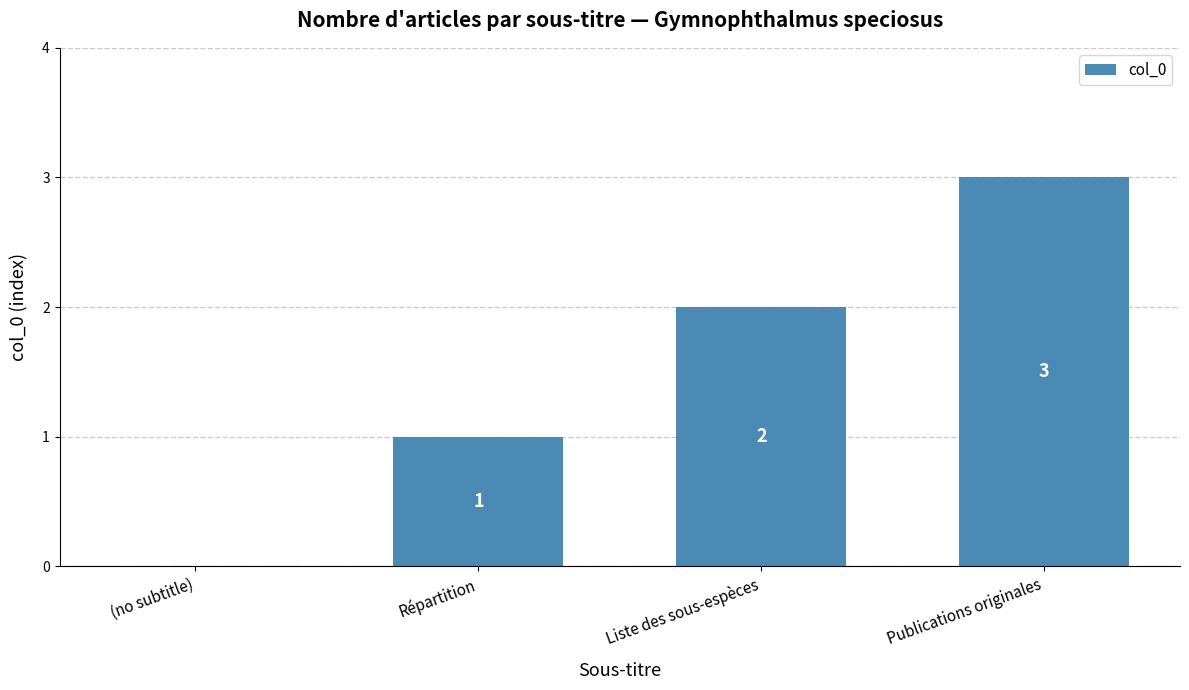

How many values are above zero?

3